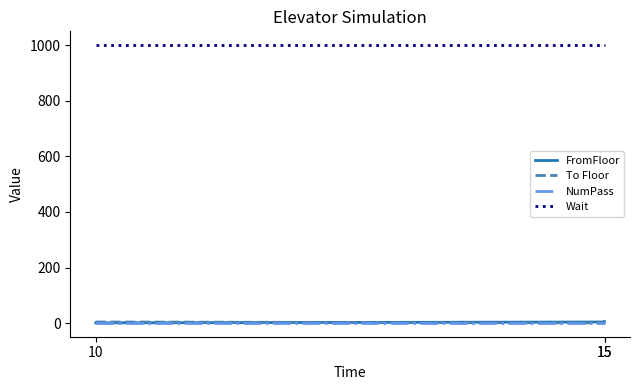

Rank the series at 15 from lowest to highest value.

To Floor, NumPass, FromFloor, Wait